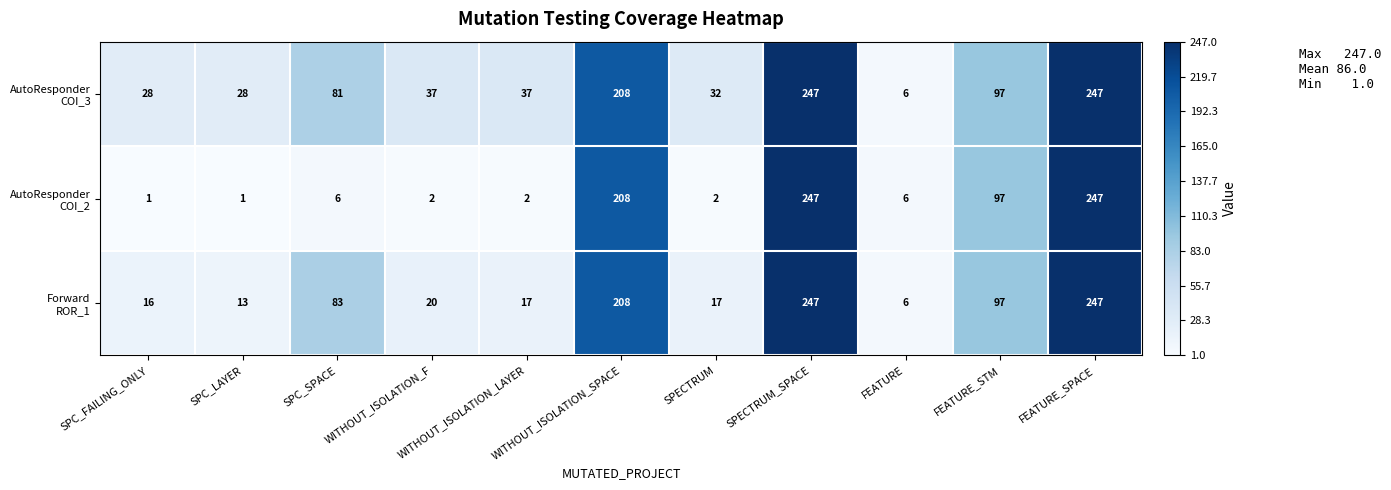

What is the maximum value shown in the chart?

247